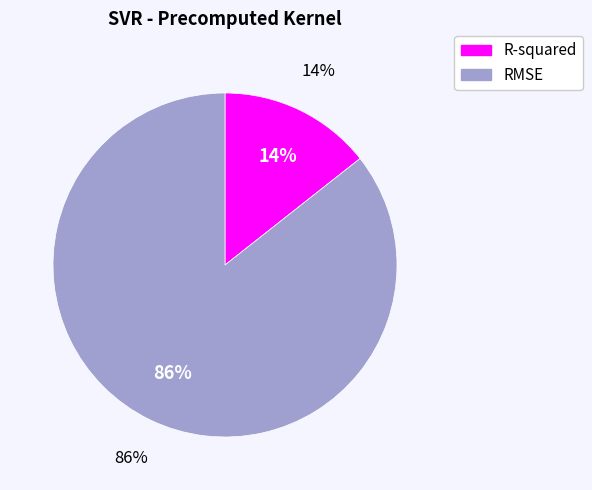

Does any single category account for the majority?

Yes